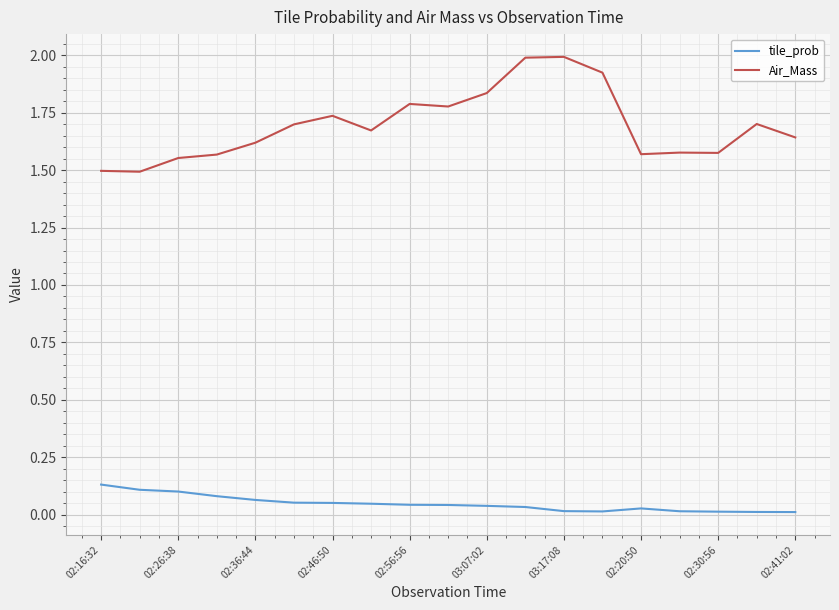

In tile_prob, how many points are lower than both neighbors (excluding endpoints)?

1